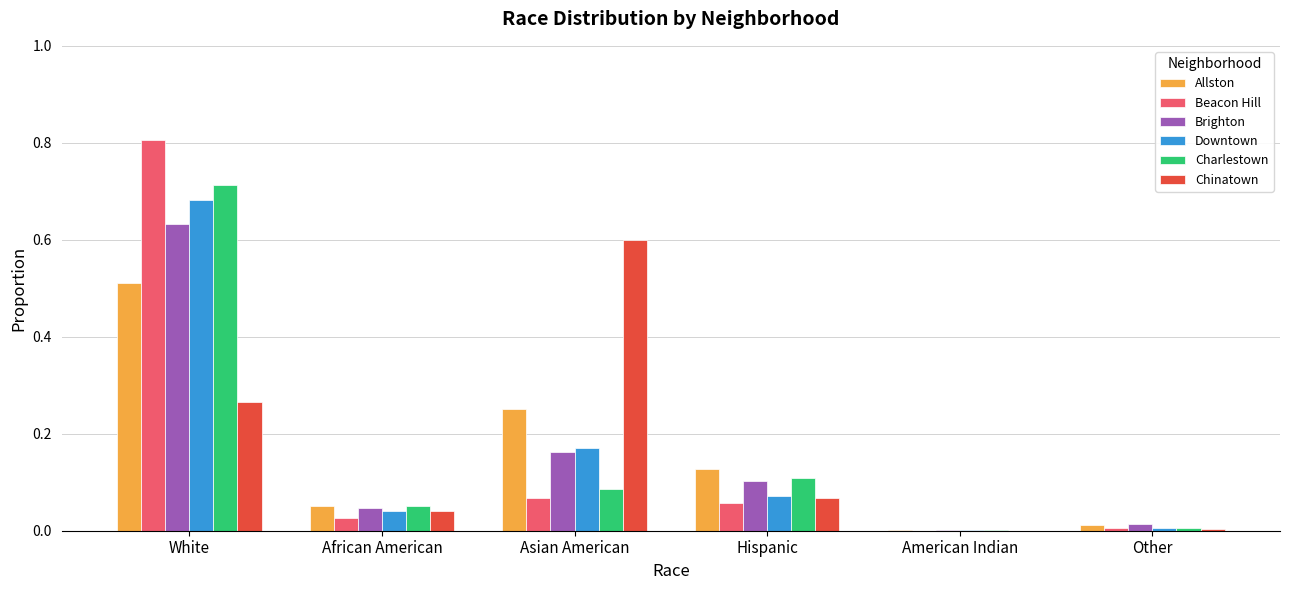

What is the total value across all series at White?

3.6